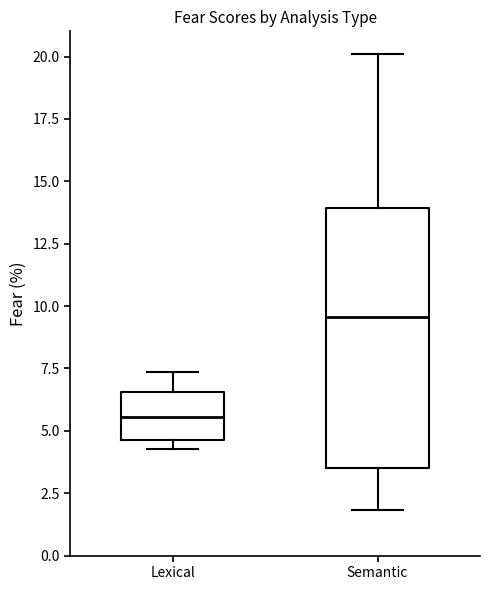

Comparing the boxes themselves (not the whiskers), which one is the tallest?

Semantic